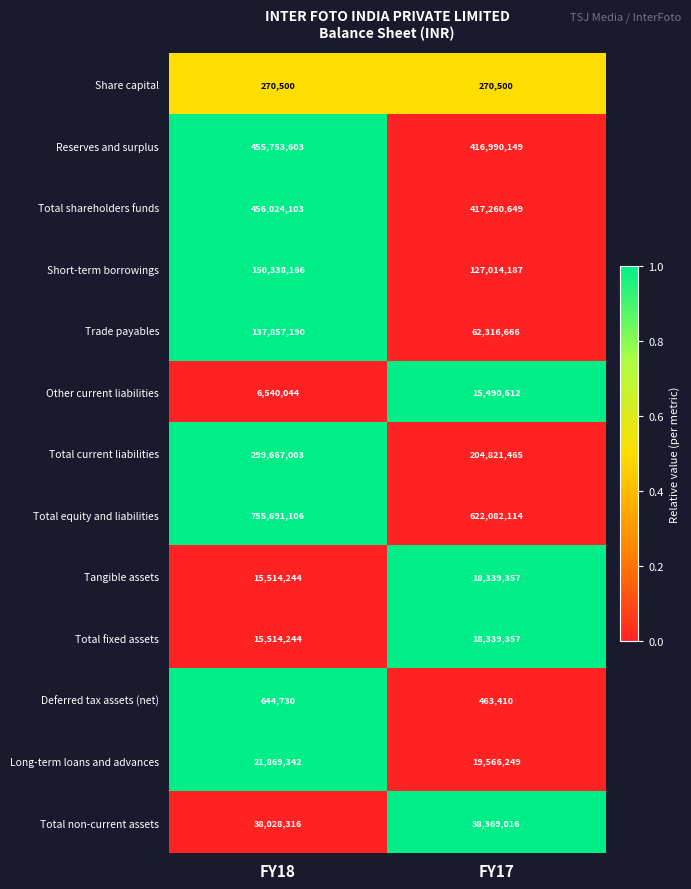

Is the value of Short-term borrowings at FY18 greater than the value of Other current liabilities at FY17?

Yes